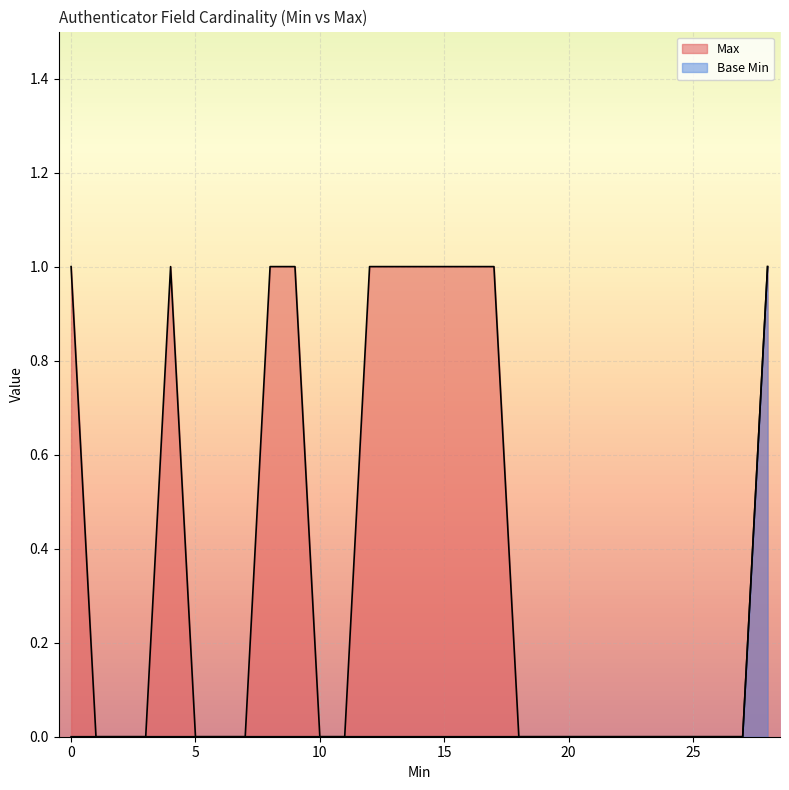

True or false: Base Min and Max intersect in this chart.

False